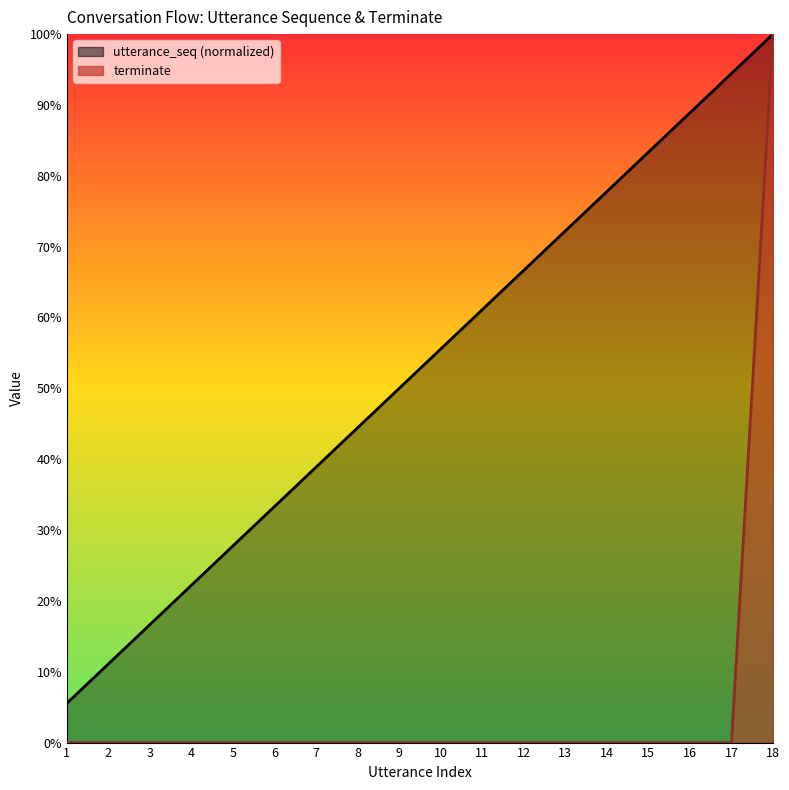

Rank the categories by utterance_seq value from highest to lowest.

18, 17, 16, 15, 14, 13, 12, 11, 10, 9, 8, 7, 6, 5, 4, 3, 2, 1